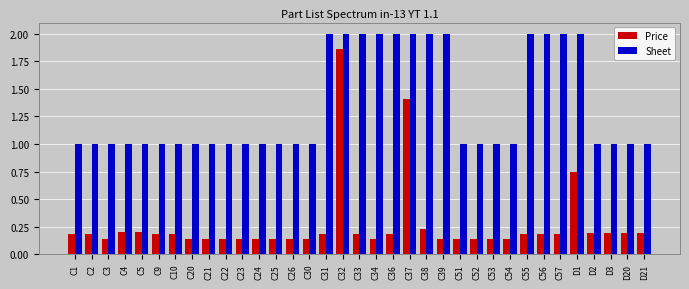

Rank the series at C32 from highest to lowest value.

Sheet, Price